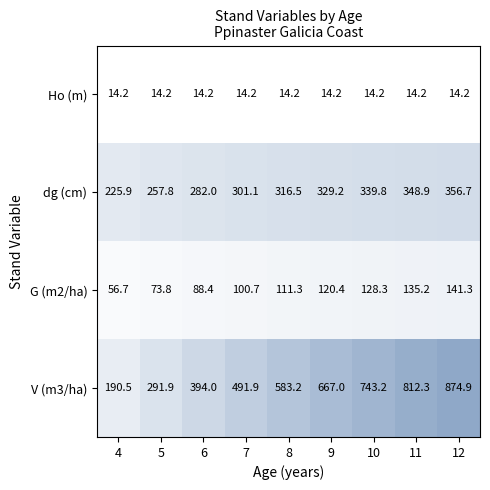

At 8, list the series in order from largest to smallest.

V (m3/ha), dg (cm), G (m2/ha), Ho (m)